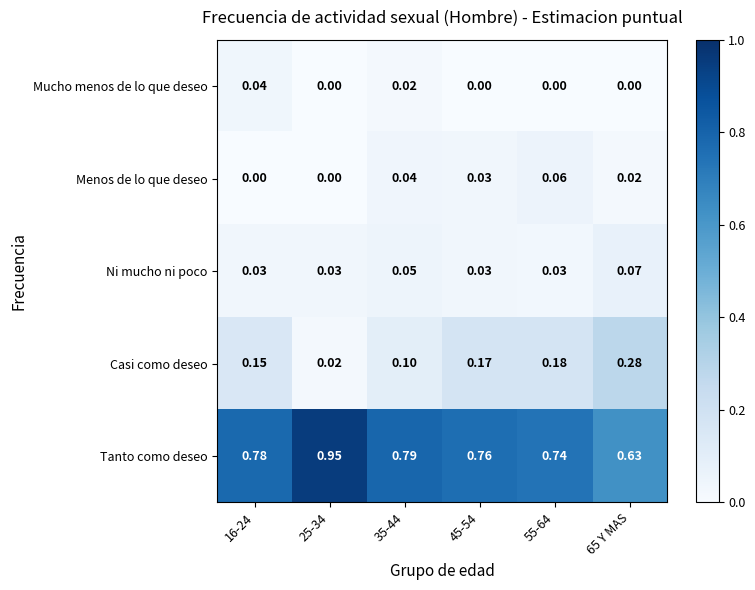

Which series has the largest total across all categories?

Tanto como deseo